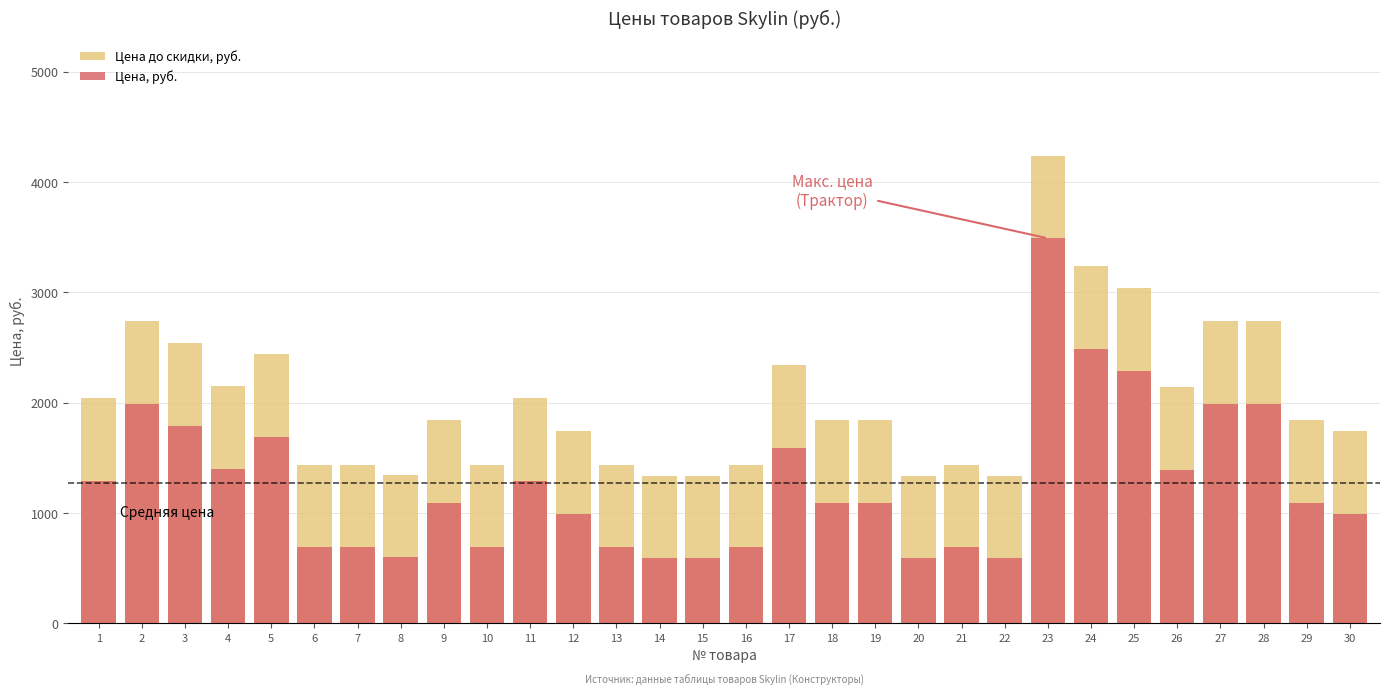

Which has a higher value, 14 or 15?

14